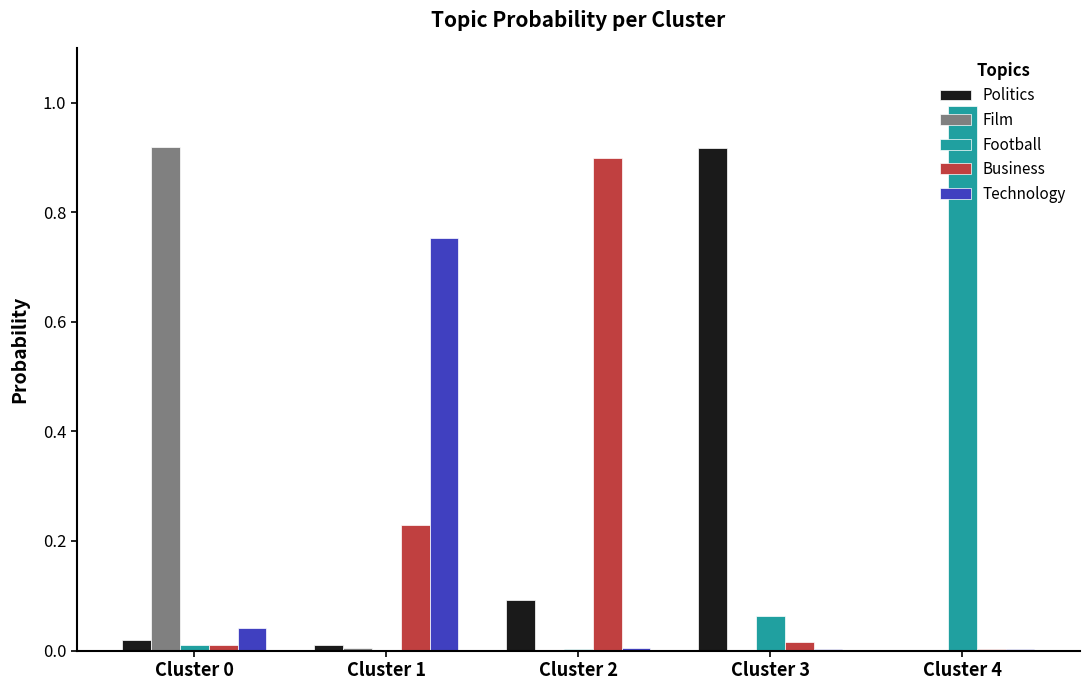

How many data points does each series have?

5